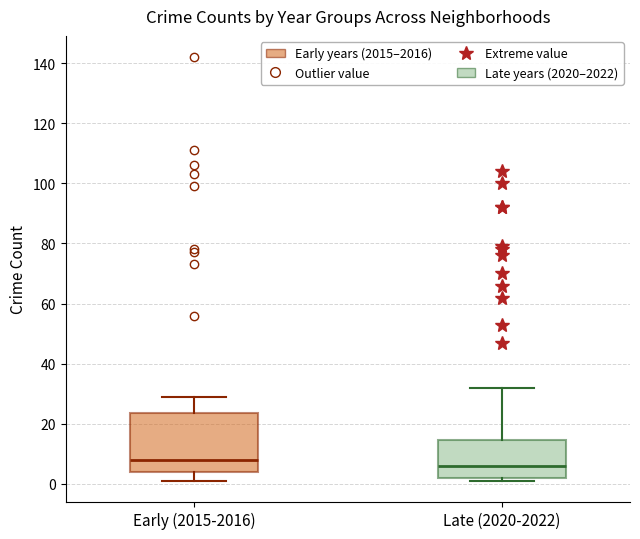

Reading left to right, transcribe this box plot: for each box, give where its median line is, the range the box spans, and where its two whiskers end, as read against the y-axis. The values are not printed on the chart, so give them approximately, as read against the axis.

Early (2015-2016): median 8, box 4 to 24, whiskers 2 to 30
Late (2020-2022): median 6, box 2 to 14, whiskers 2 (just below the box's lower edge) to 32